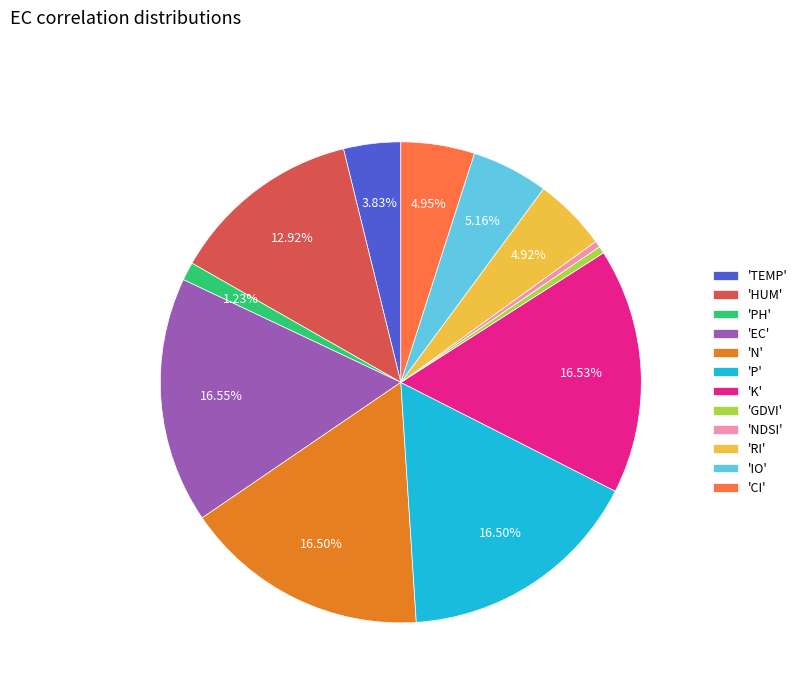

Is there a majority slice in this chart?

No